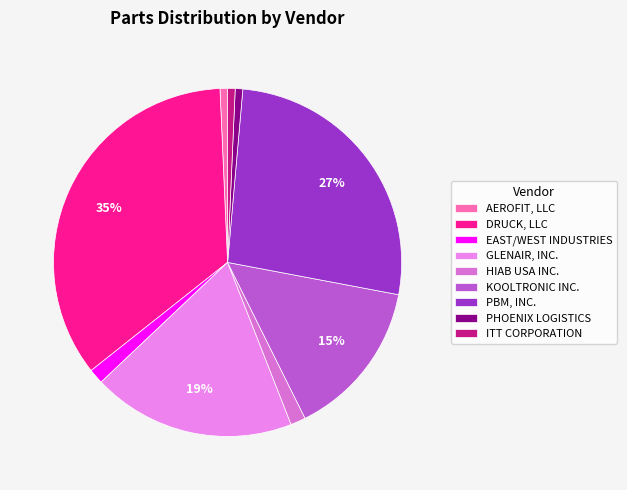

How much of the chart is everything except PHOENIX LOGISTICS?

98.6%